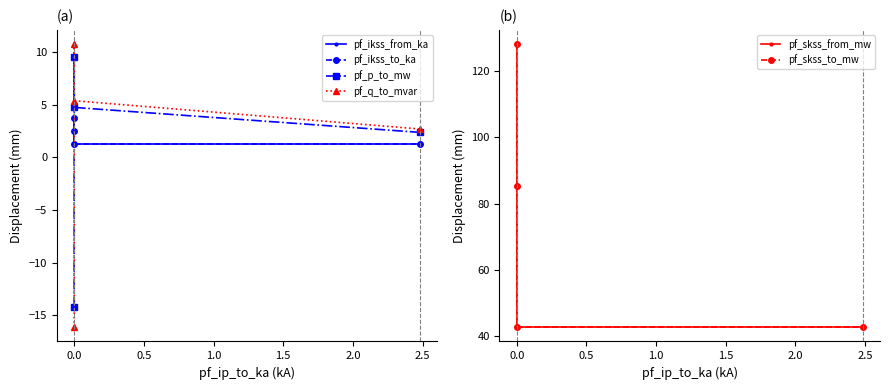

At 1.0, list the series in order from smallest to largest.

pf_ikss_from_ka, pf_ikss_to_ka, pf_p_to_mw, pf_q_to_mvar, pf_skss_from_mw, pf_skss_to_mw